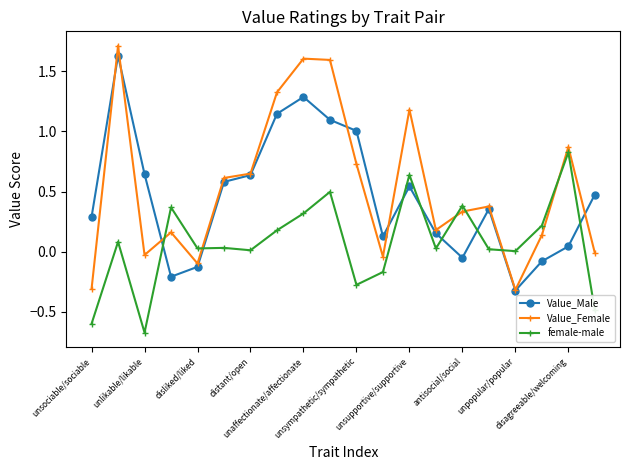

List the series in order of their overall mean, lowest first.

female-male, Value_Male, Value_Female